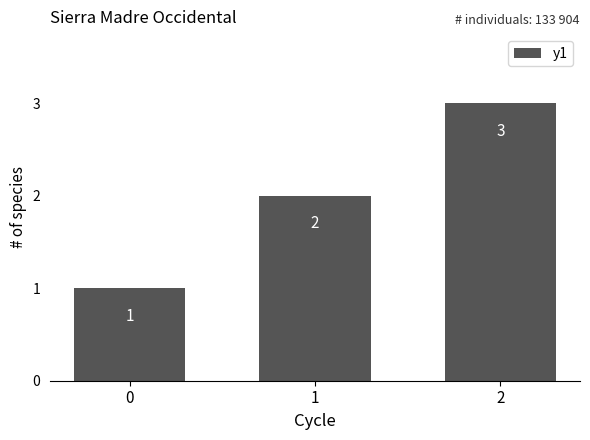

Reading left to right, what are all the values shown in this chart?

1	2	3